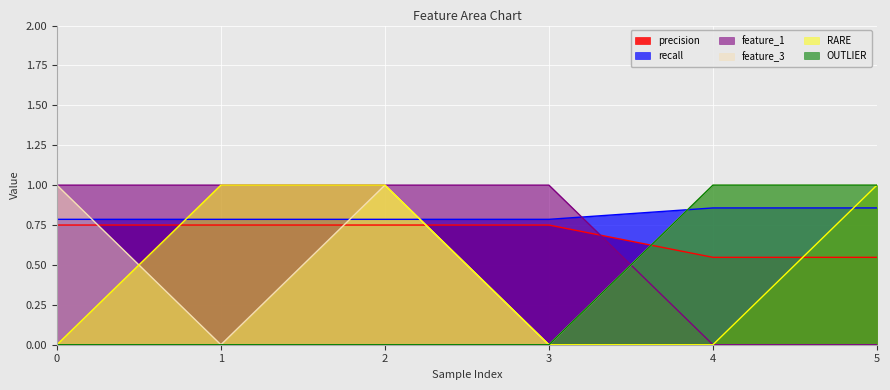

What is the sum of all OUTLIER values?

2.0